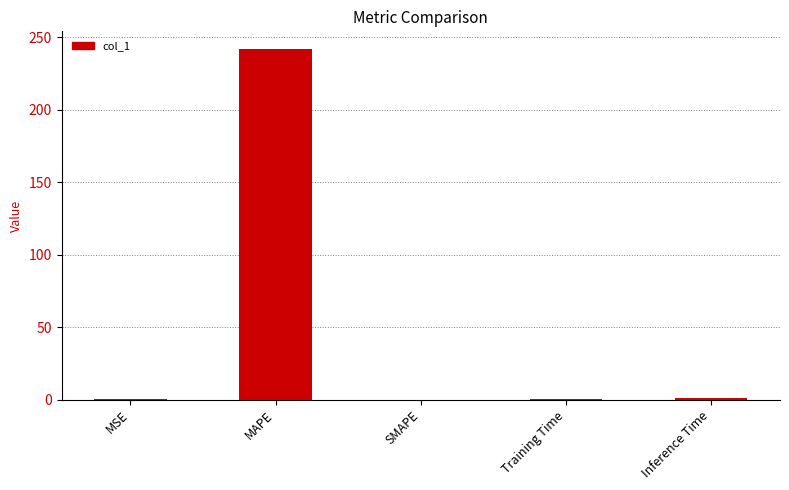

How many distinct data groups are displayed?

1